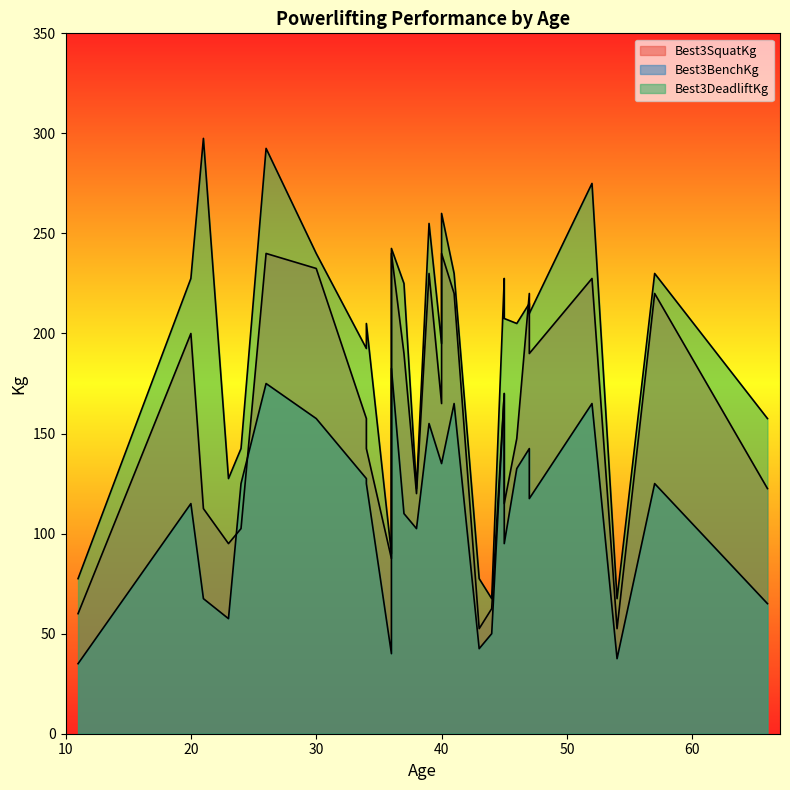

Rank the series by their maximum value, from highest to lowest.

Best3DeadliftKg, Best3SquatKg, Best3BenchKg